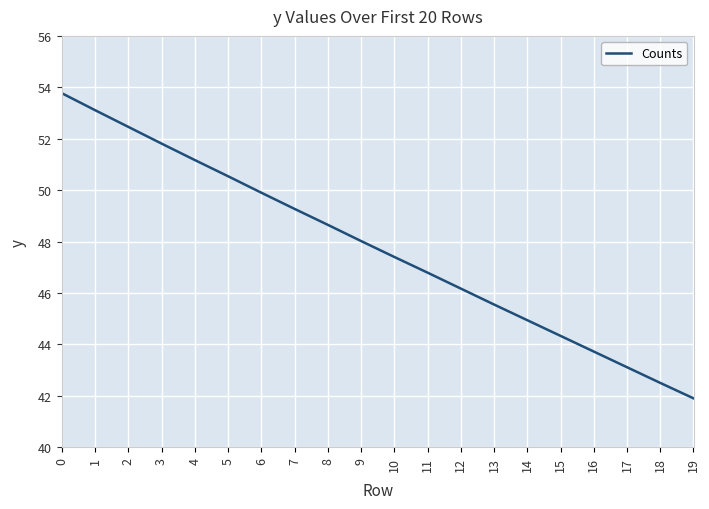

How many lines are shown in the chart?

1